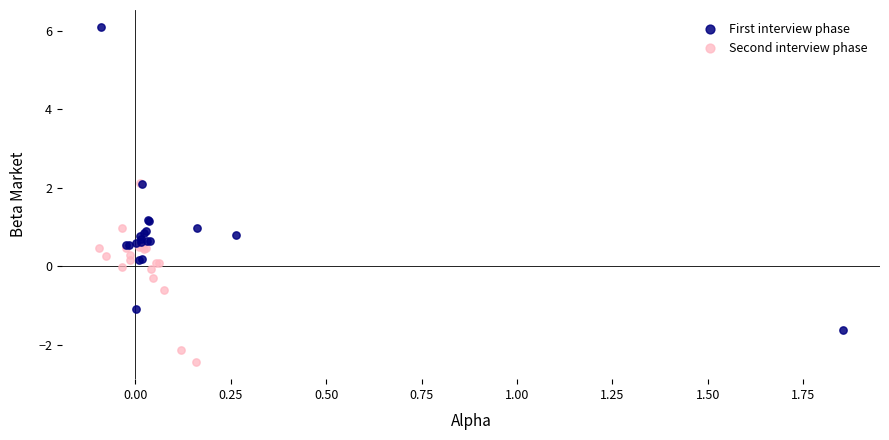

What are all the series names shown in the legend?

First interview phase, Second interview phase